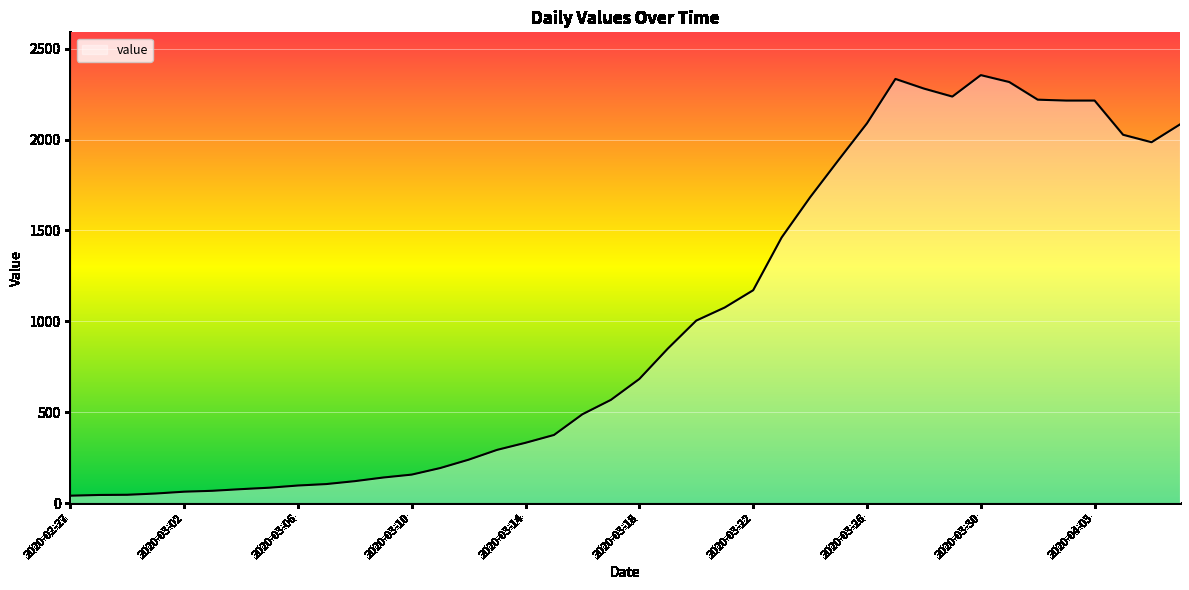

How many categories are shown in the chart?

40